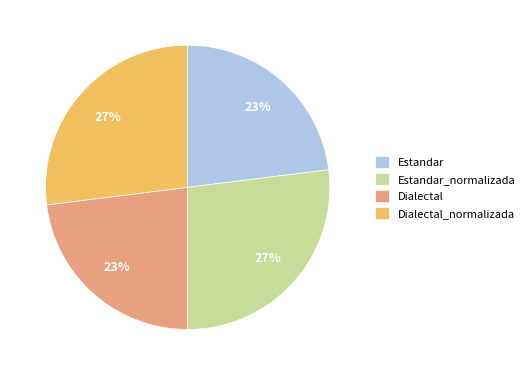

To the nearest percent, what is the difference between the Dialectal and Dialectal_normalizada slice percentages?

4%